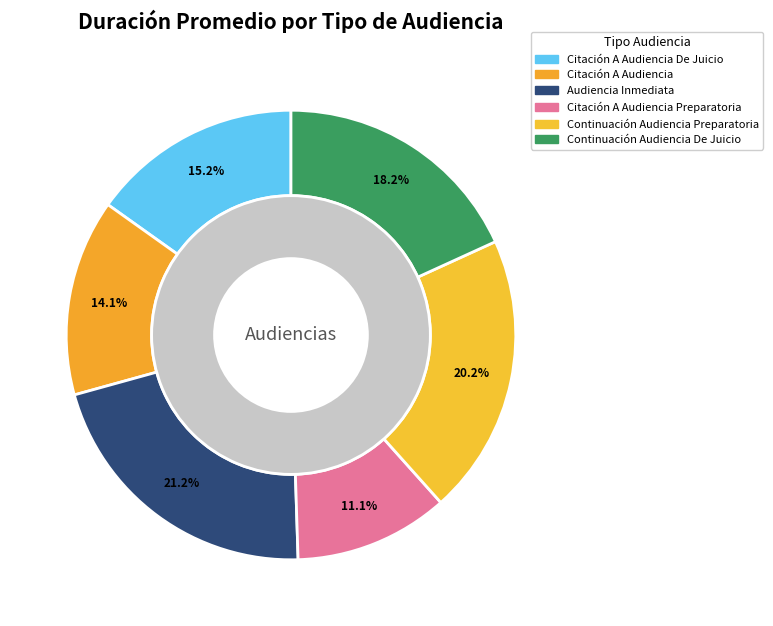

To the nearest percent, what is the average slice percentage?

17%